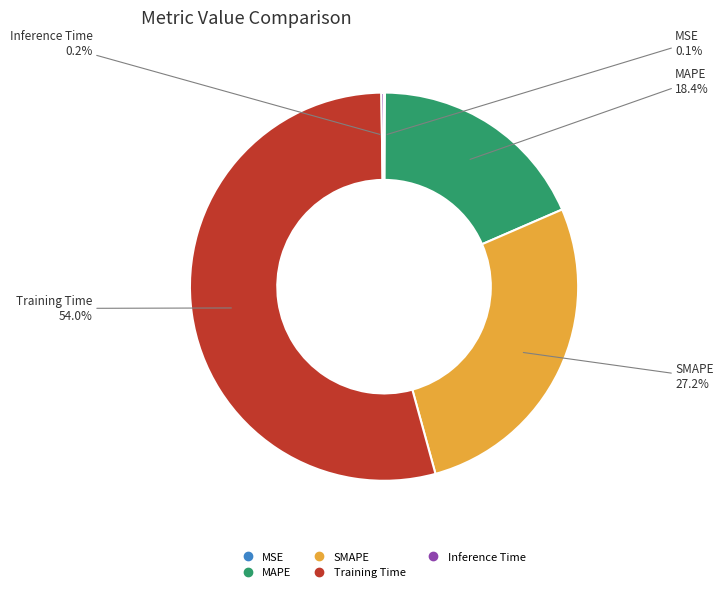

Combined, what portion of the pie is Training Time and MAPE?

72.5%